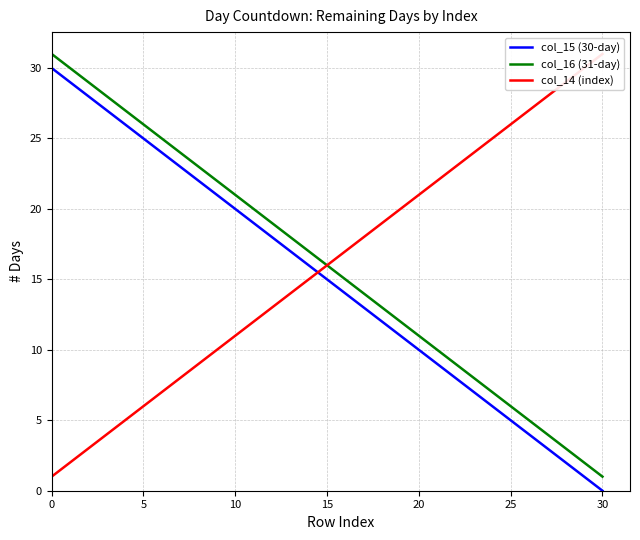

Reading left to right, transcribe all the data shown in this chart.

col_15 (30-day): 30	29	28	27	26	25	24	23	22	21	20	19	18	17	16	15	14	13	12	11	10	9	8	7	6	5	4	3	2	1	0
col_16 (31-day): 31	30	29	28	27	26	25	24	23	22	21	20	19	18	17	16	15	14	13	12	11	10	9	8	7	6	5	4	3	2	1
col_14 (index): 1	2	3	4	5	6	7	8	9	10	11	12	13	14	15	16	17	18	19	20	21	22	23	24	25	26	27	28	29	30	31